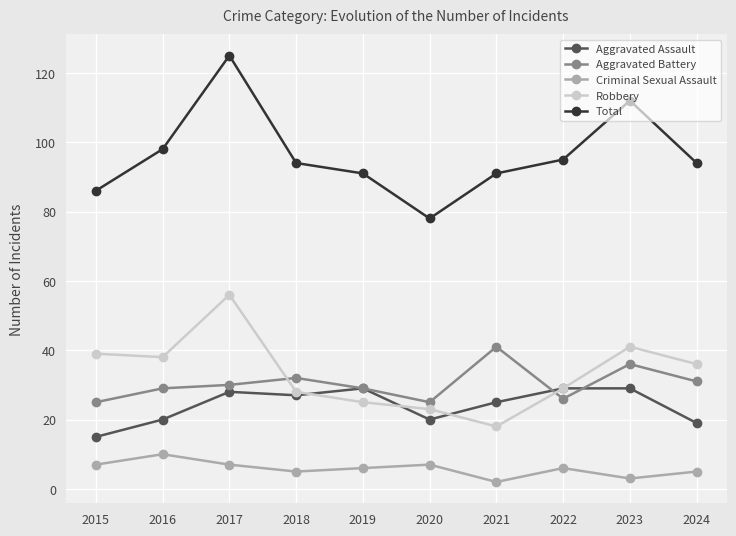

True or false: Aggravated Assault and Criminal Sexual Assault intersect in this chart.

False